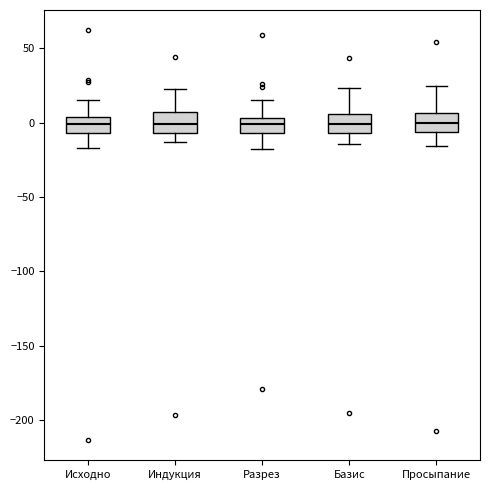

Reading left to right, transcribe this box plot: for each box, give where its median line is, the range the box spans, and where its two whiskers end, as read against the y-axis. The values are not printed on the chart, so give them approximately, as read against the axis.

Исходно: median 0, box -5 to 5, whiskers -15 to 15
Индукция: median 0, box -5 to 5, whiskers -15 to 25
Разрез: median 0, box -5 to 5, whiskers -20 to 15
Базис: median 0, box -5 to 5, whiskers -15 to 25
Просыпание: median 0, box -5 to 5, whiskers -15 to 25